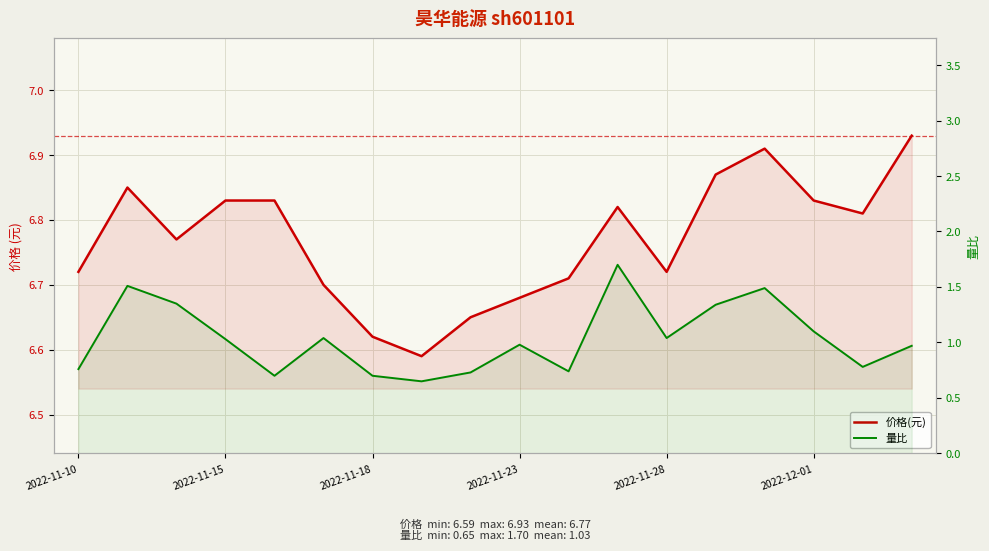

Rank the series by their maximum value, from lowest to highest.

量比, 价格(元)